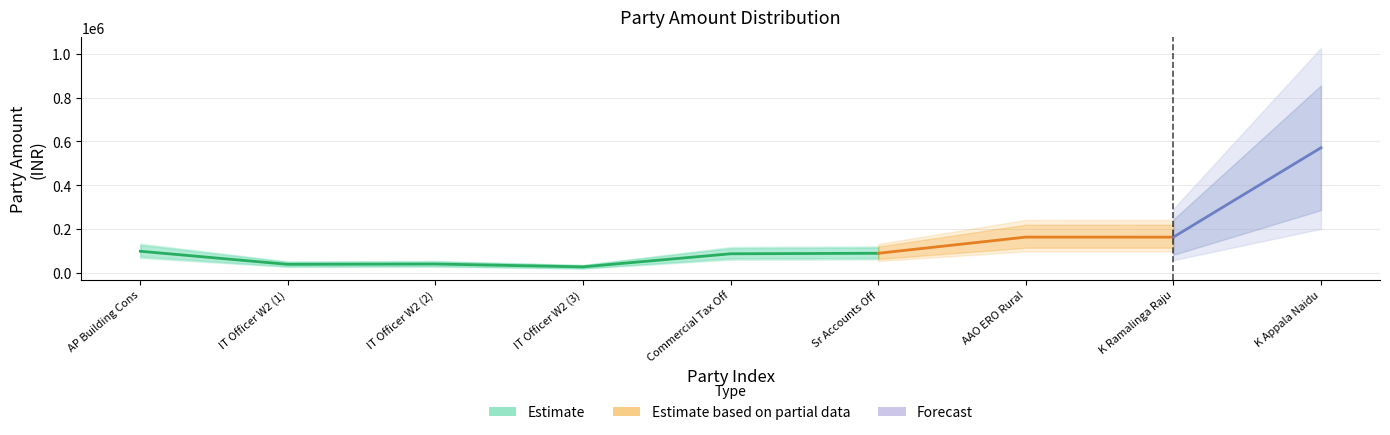

Is this an area chart (filled region under the line)?

No